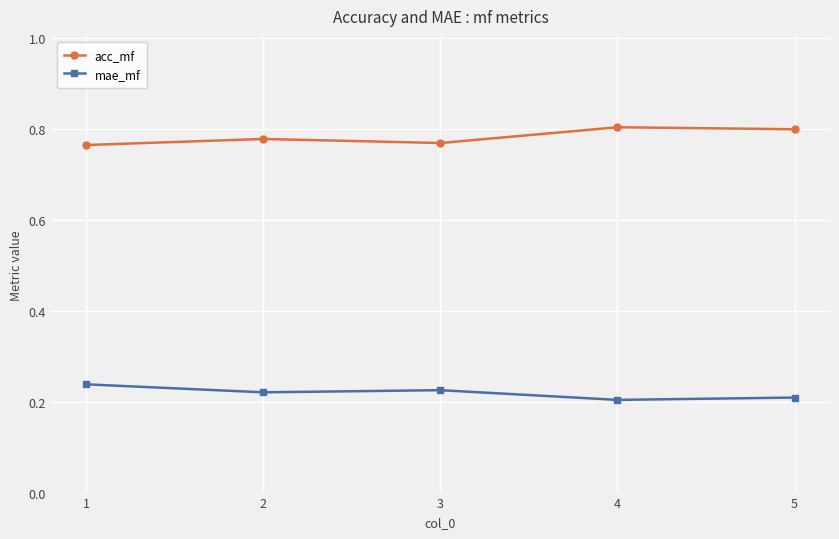

Is it true that mae_mf equals 0.2 at 5?

True